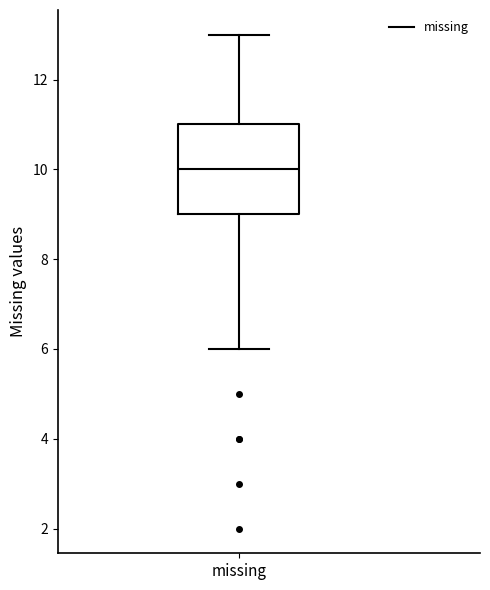

Where is the lower edge of the box for missing on the y-axis? The values are not printed on the chart, so give them approximately, as read against the axis.

9